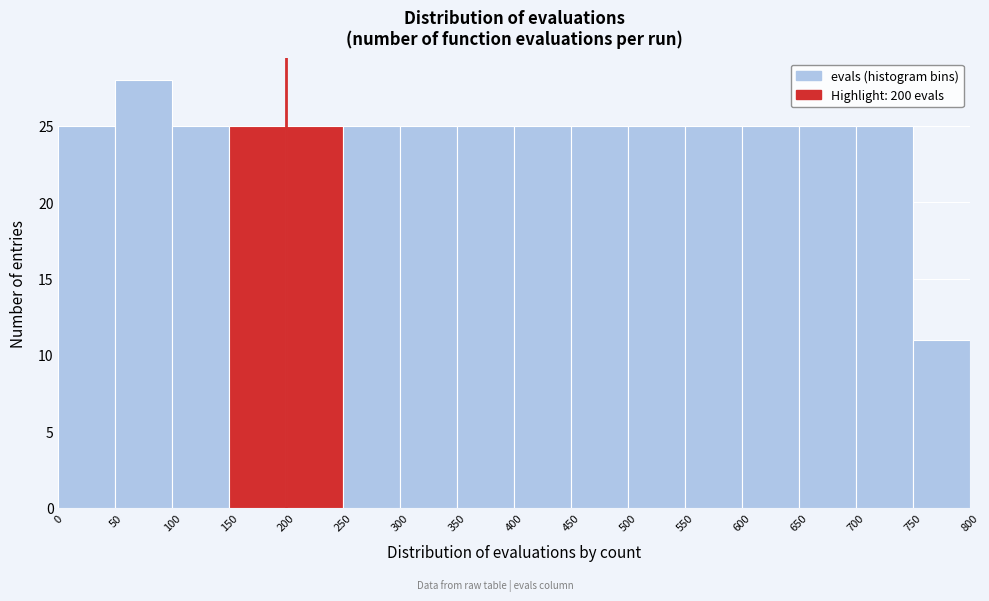

Reading left to right, transcribe this chart: for each bar, give the range it covers on the x-axis and its height. The values are not printed on the chart, so give them approximately, as read against the axis.

0 to 50: 25
50 to 100: 28
100 to 150: 25
150 to 200: 25
200 to 250: 25
250 to 300: 25
300 to 350: 25
350 to 400: 25
400 to 450: 25
450 to 500: 25
500 to 550: 25
550 to 600: 25
600 to 650: 25
650 to 700: 25
700 to 750: 25
750 to 800: 11